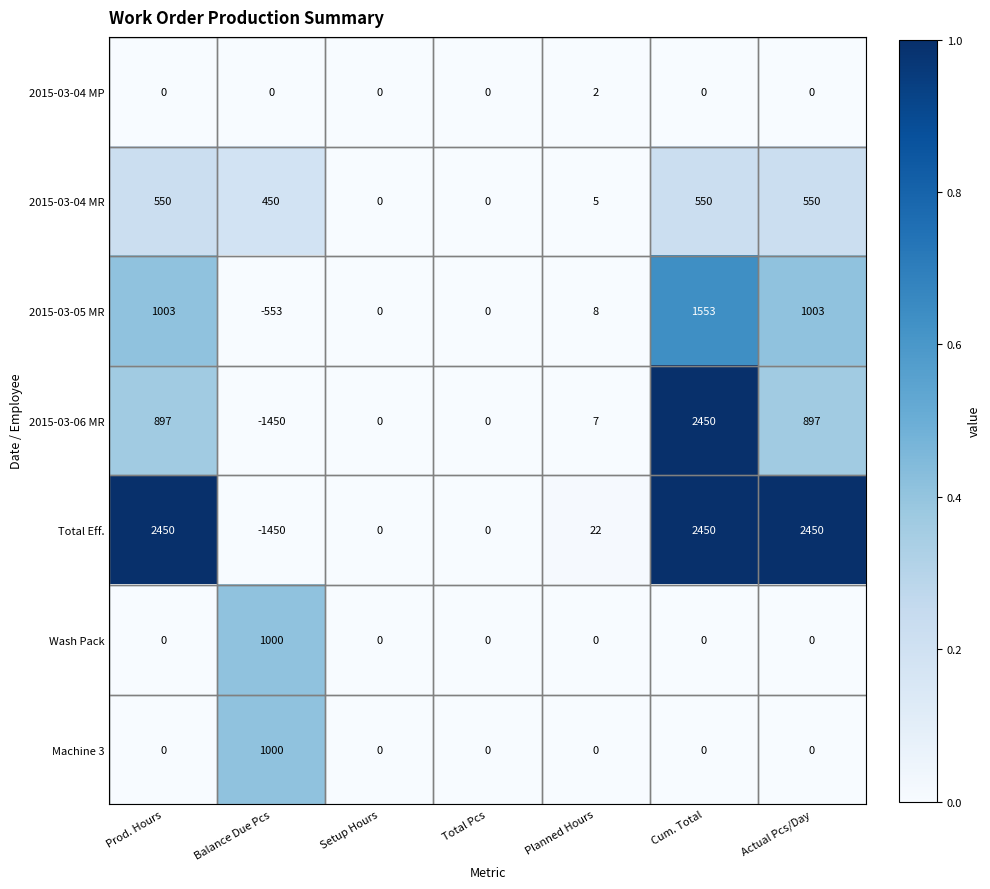

The value of Total Eff. at Actual Pcs/Day is 3248. True or false?

False